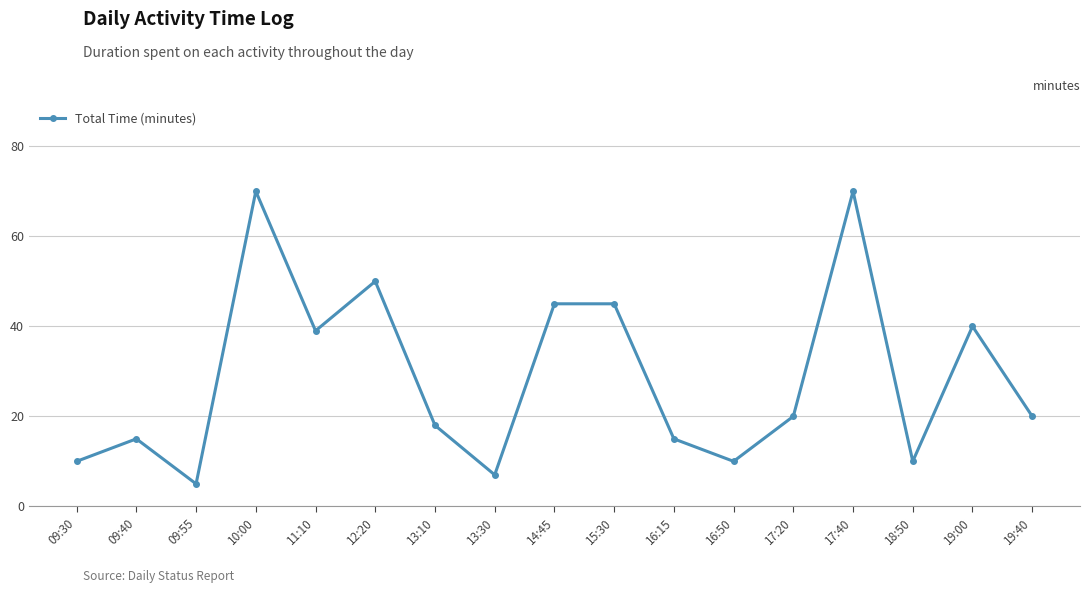

What is the difference between the values at 14:45 and 18:50?

35